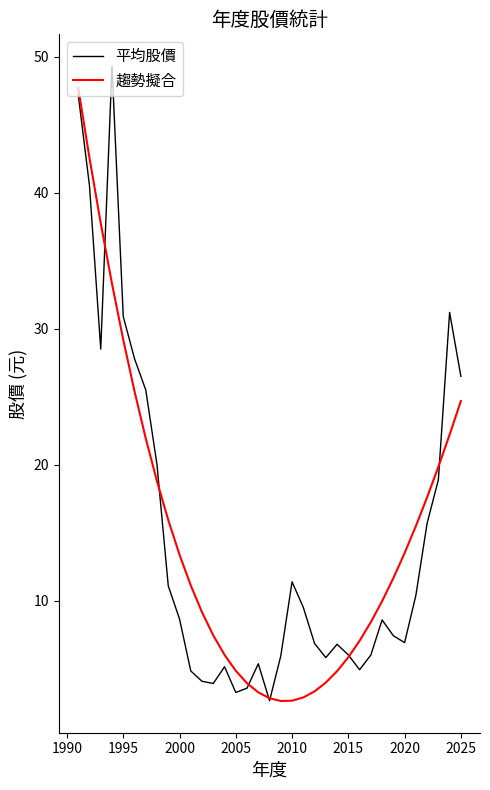

What is the lowest value of the 平均股價 series?

2.7